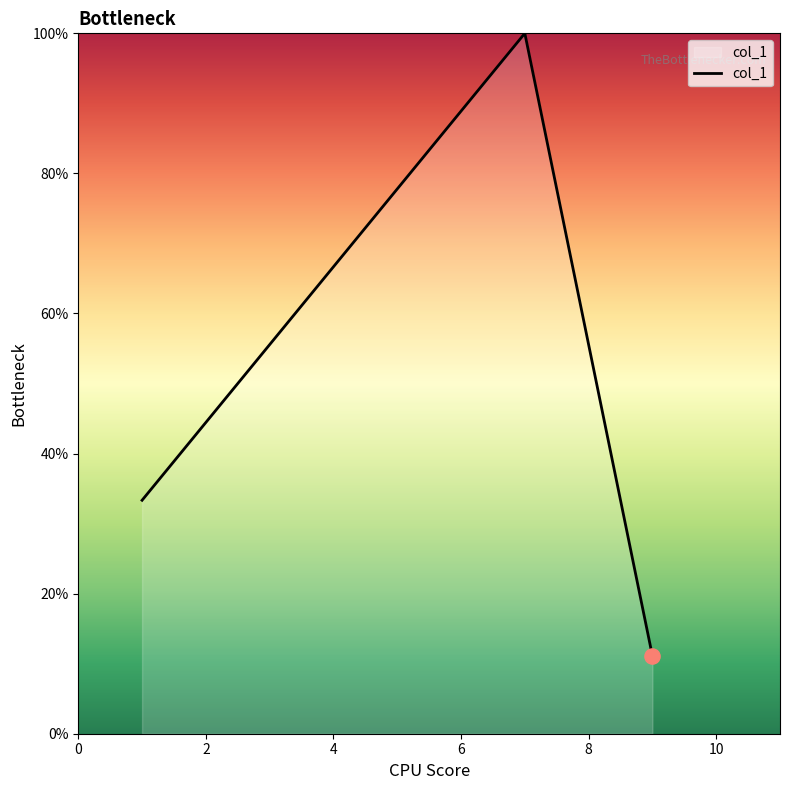

True or false: the data has more than 0 interior local peaks.

True